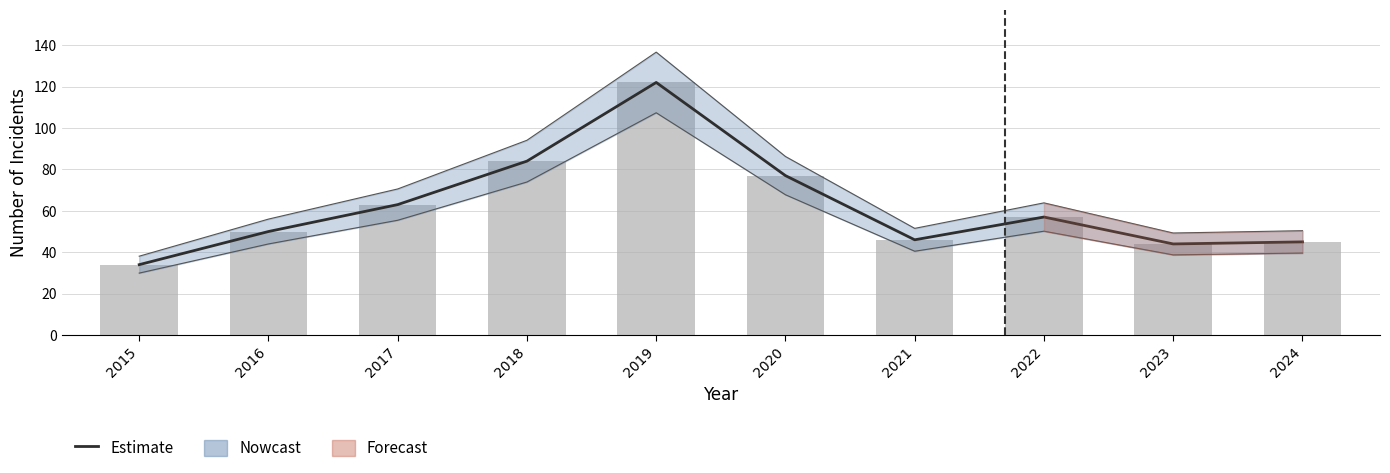

What is the sum of all Total values?

622